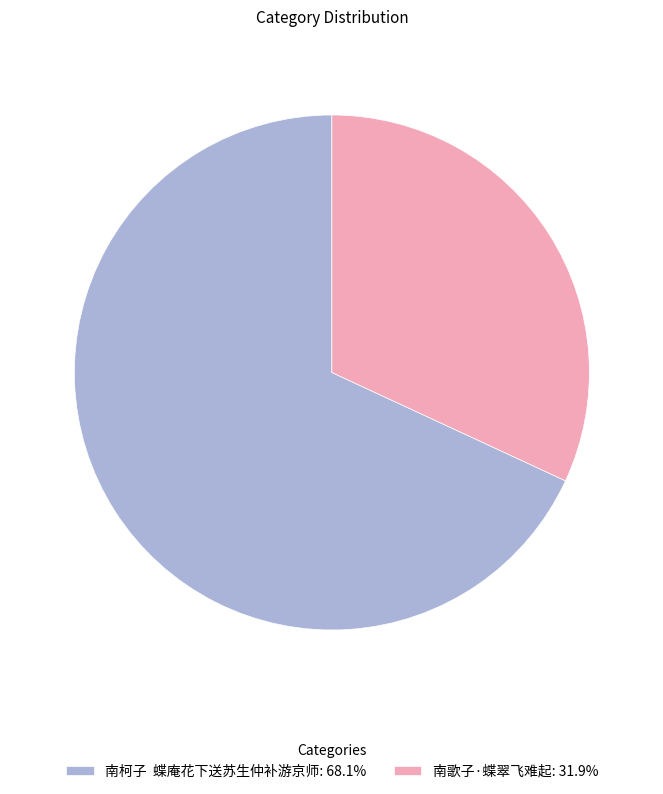

Approximately how many times larger is the value at 南歌子·蝶翠飞难起: 31.9% compared to 南柯子 蝶庵花下送苏生仲补游京师: 68.1%?

0.5